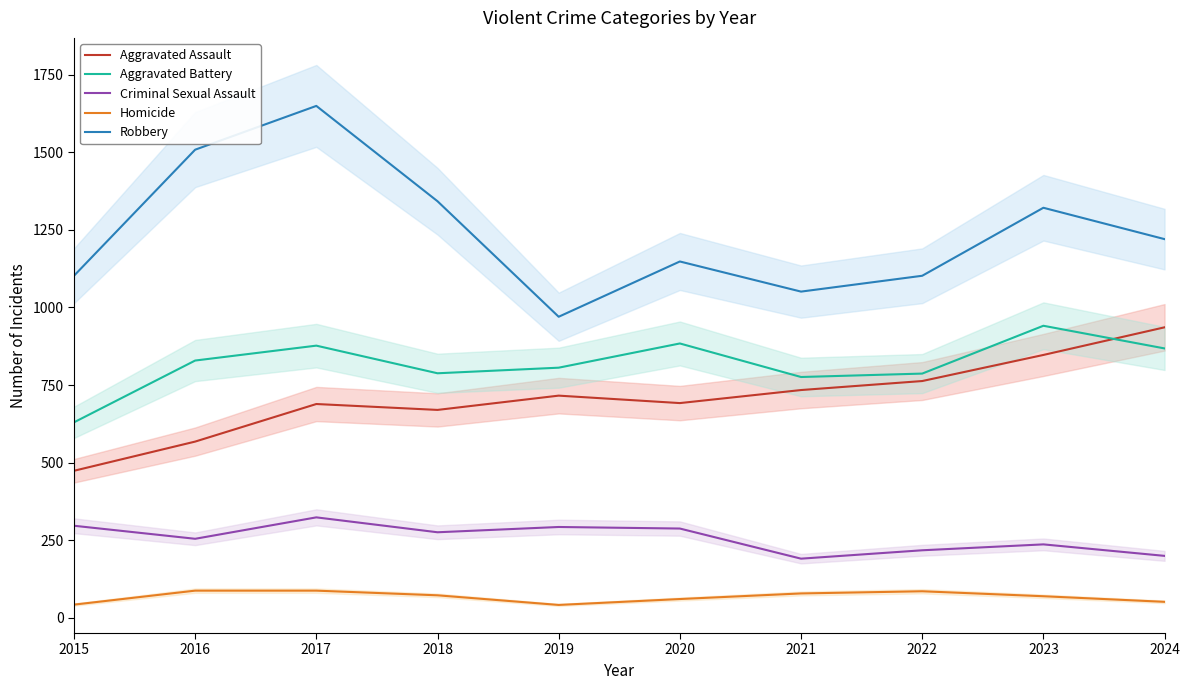

What are all the series names shown in the legend?

Aggravated Assault, Aggravated Battery, Criminal Sexual Assault, Homicide, Robbery